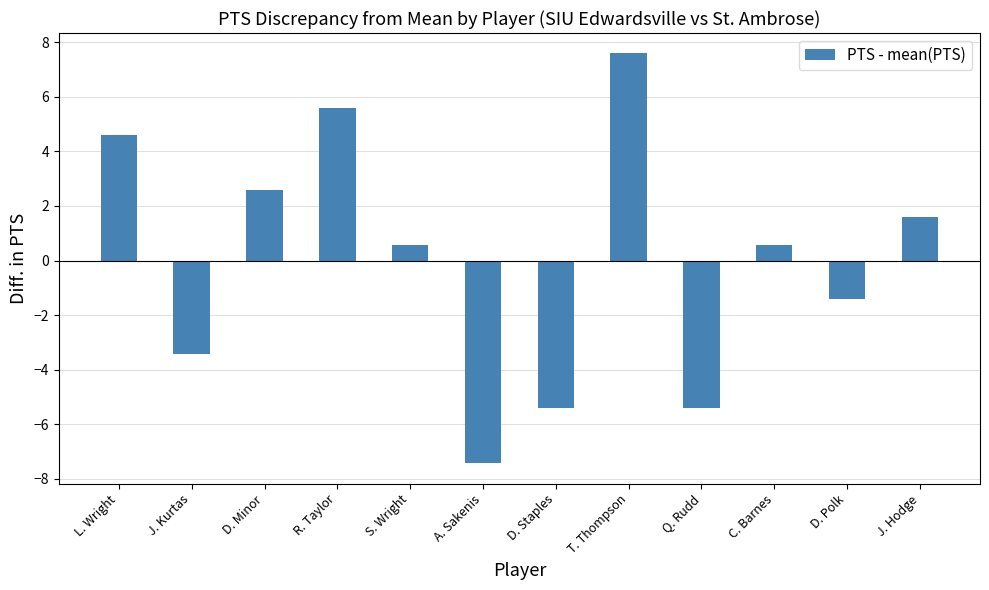

What is the difference between the maximum and minimum values?

15.0